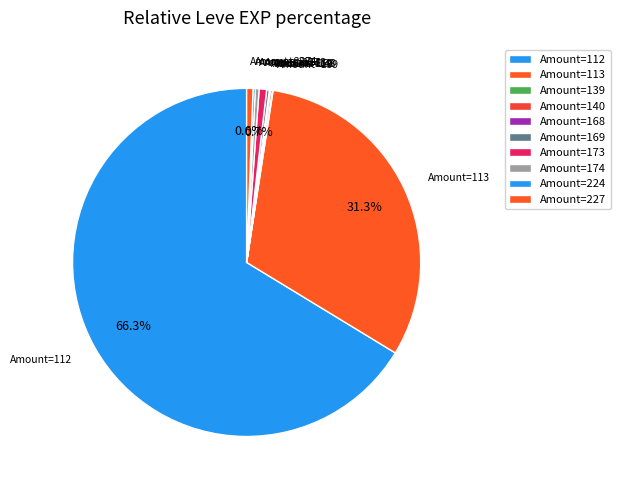

Does any single category account for the majority?

Yes